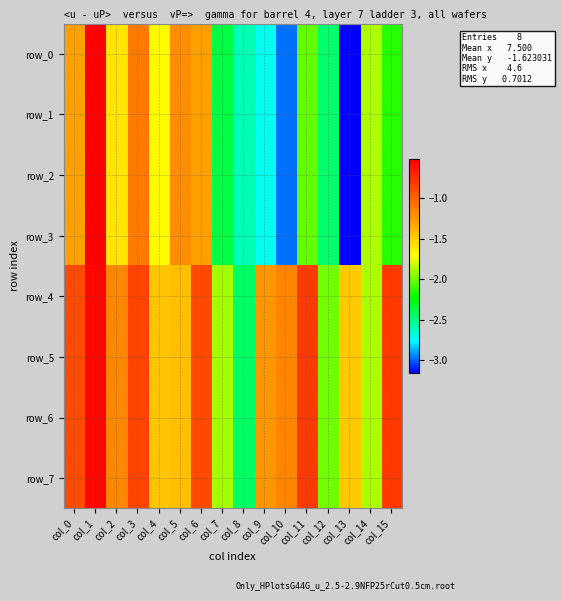

What is the difference between the highest and lowest values at col_7?

0.5